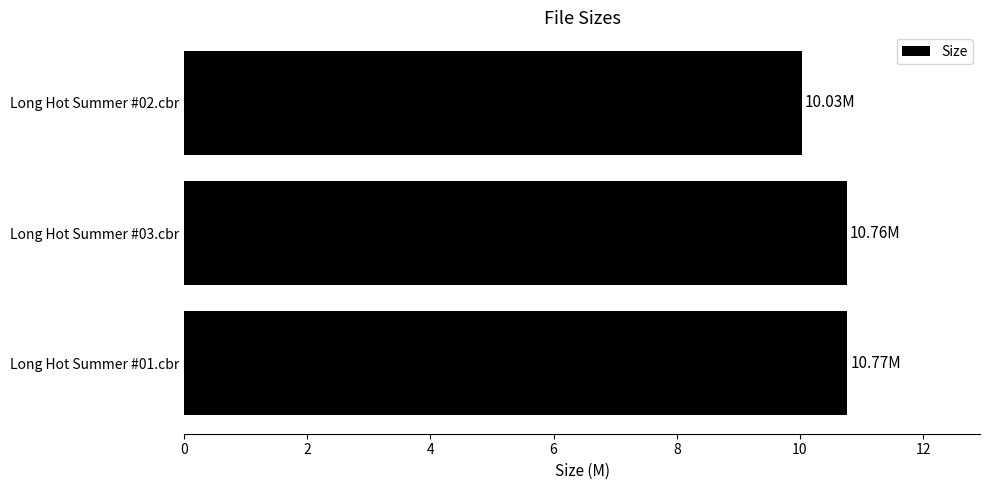

What is the average value?

10.5